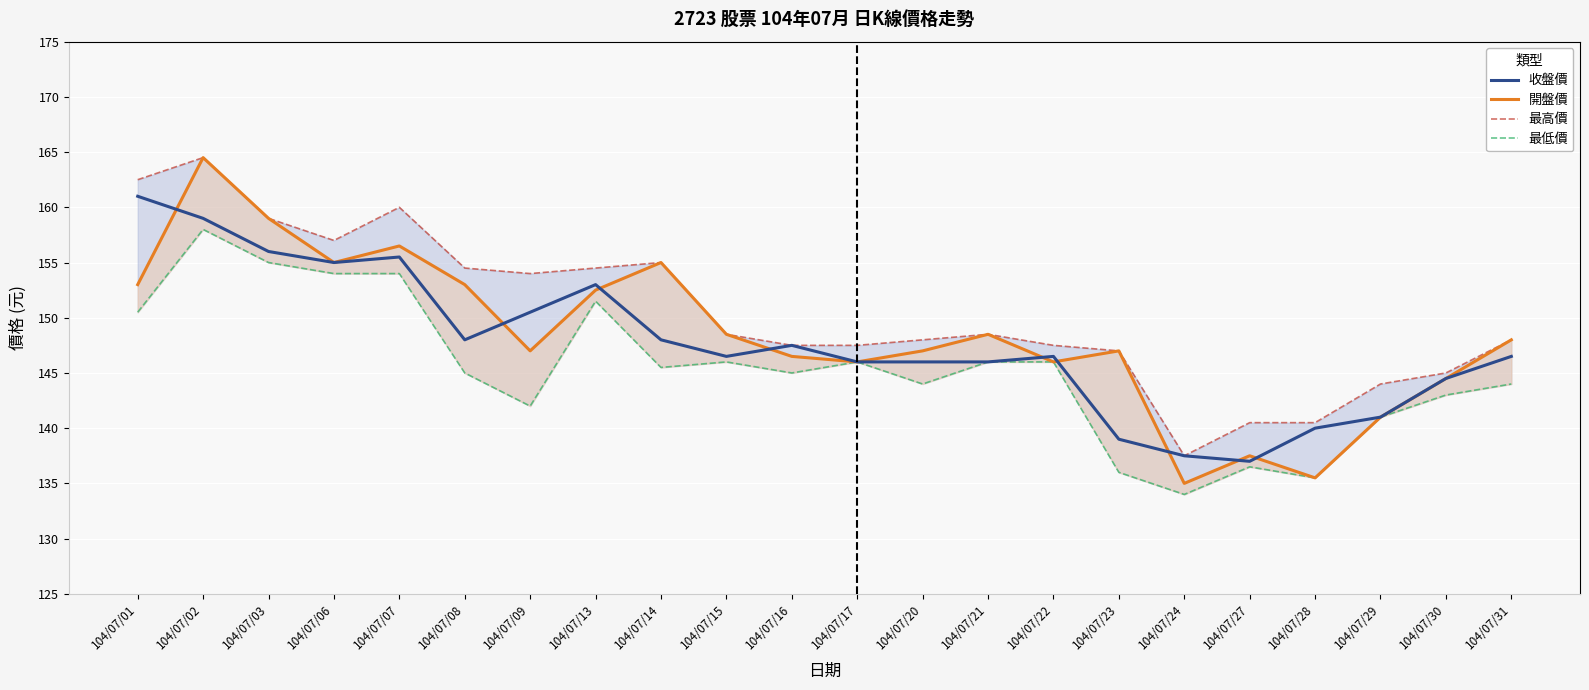

True or false: 最低價 has more than 2 points higher than both neighbors.

True